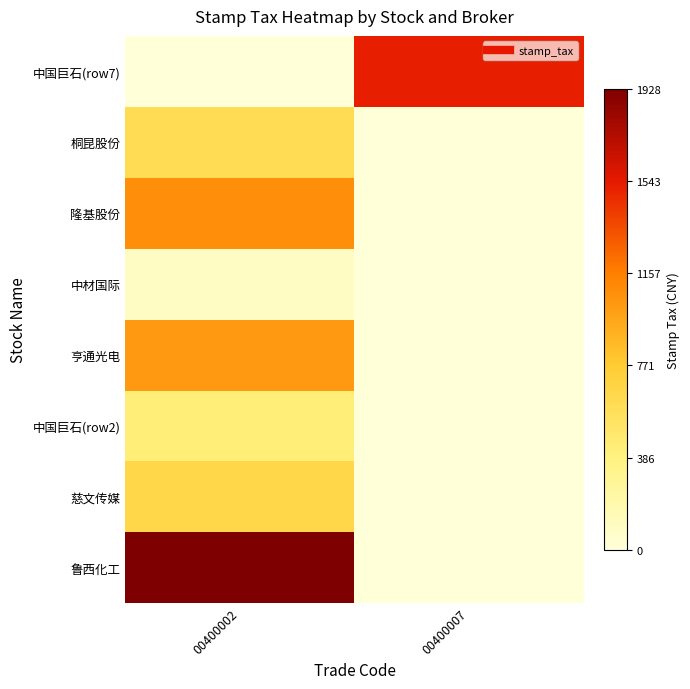

At how many categories does at least one series exceed 1458?

2